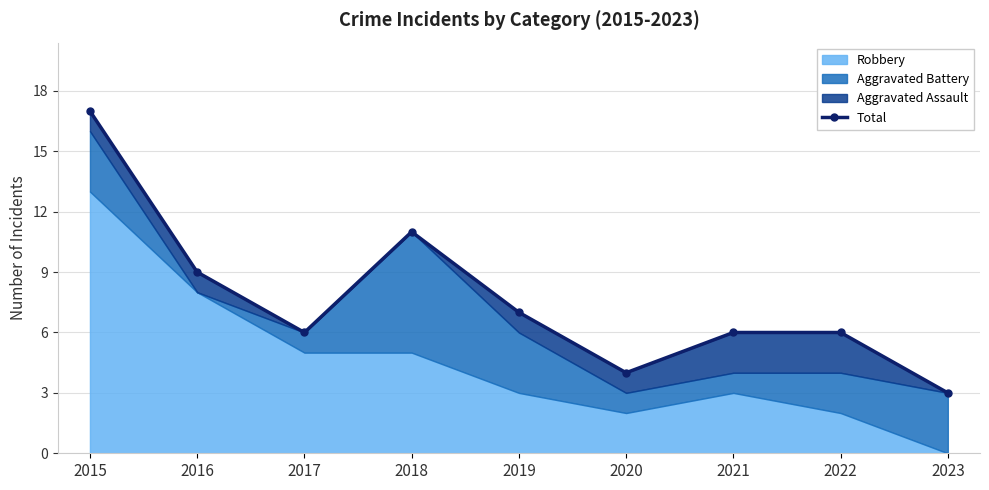

What is the sum of the values at 2016 and 2020?

13